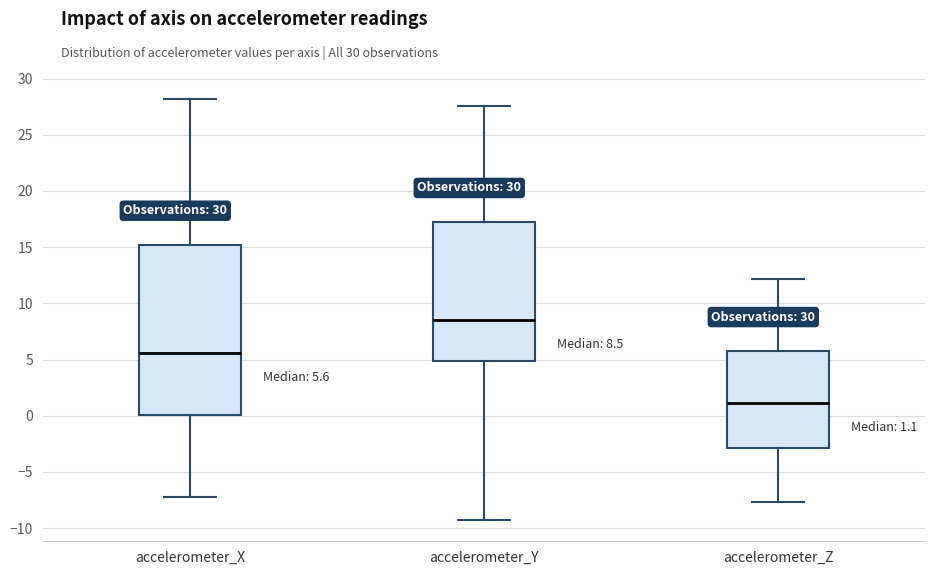

Which box has the highest median line?

accelerometer_Y